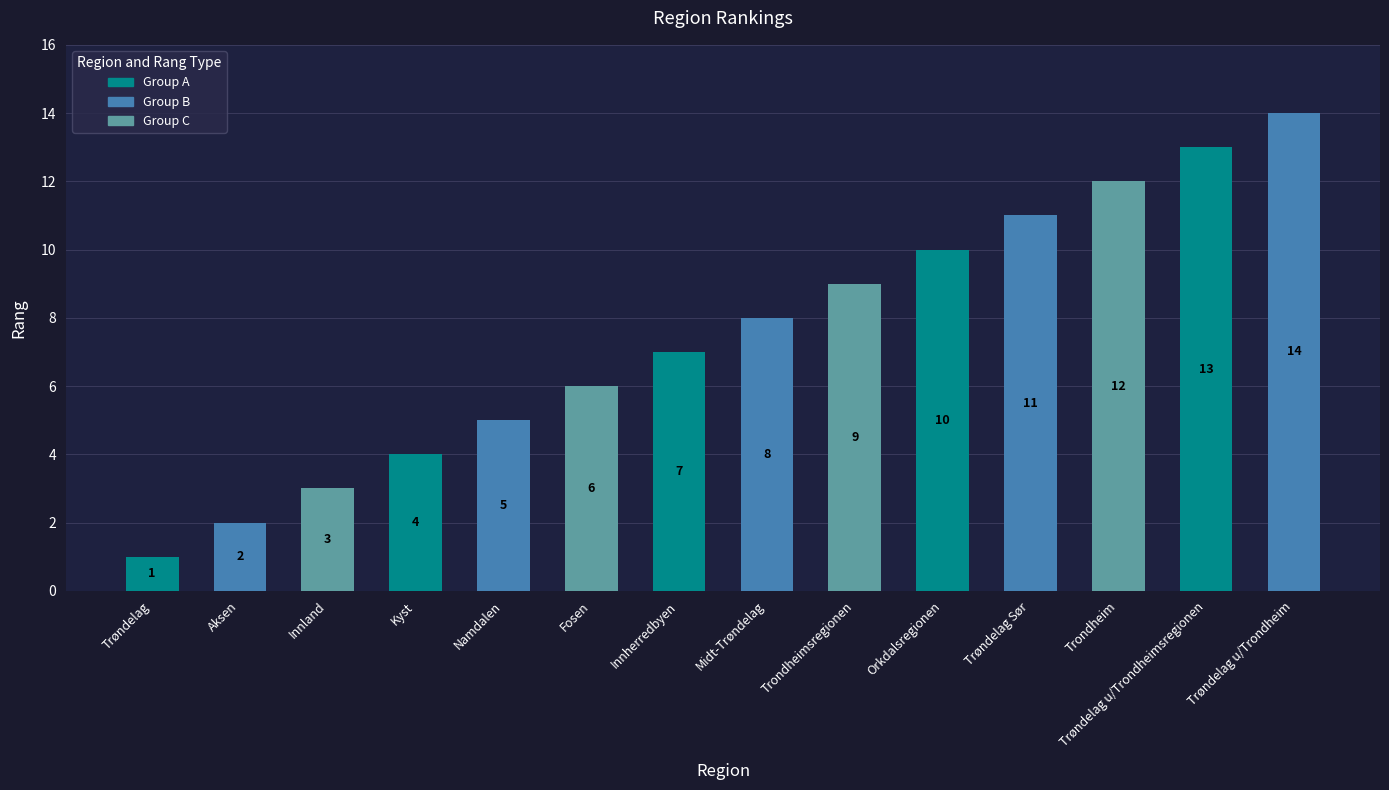

Which category has the highest value across all series?

Trøndelag u/Trondheim